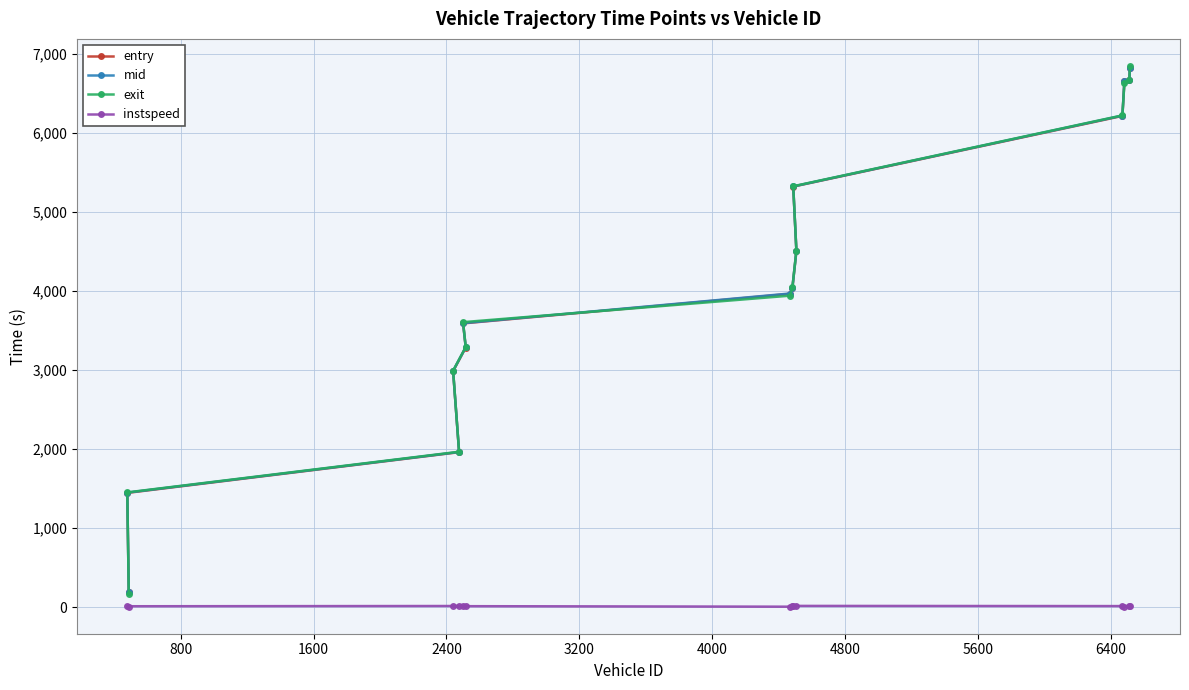

How many data points in exit are less than 4042?

7